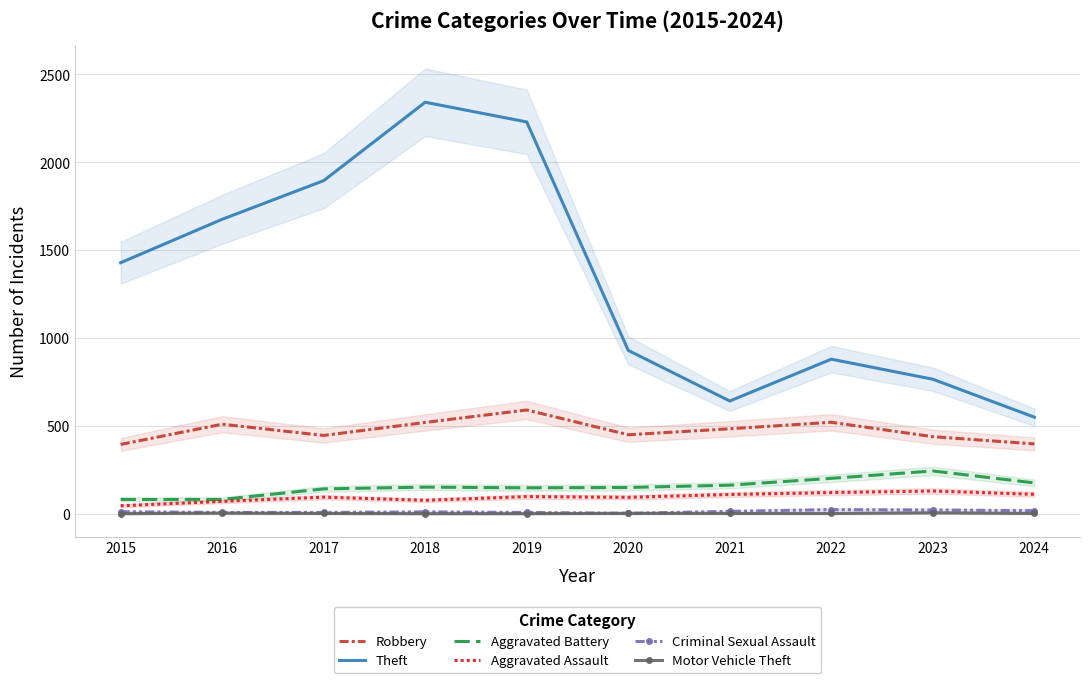

True or false: Motor Vehicle Theft has a value of 3 at 2020.

True